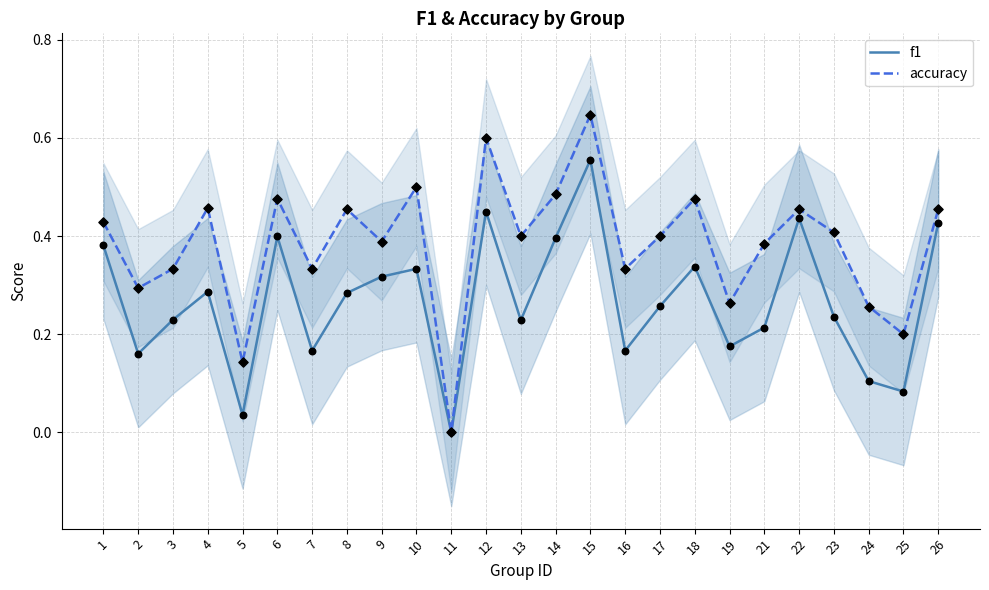

At which category is the sum across all series the highest?

15